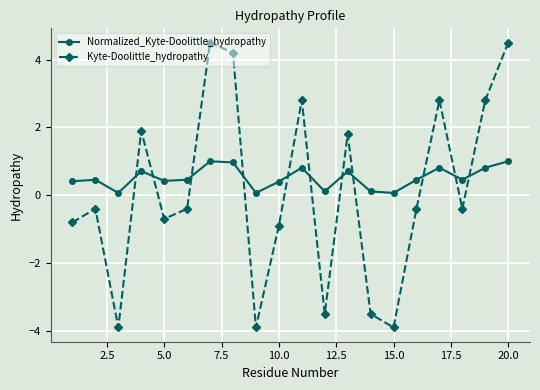

What is the smallest value displayed?

-3.9